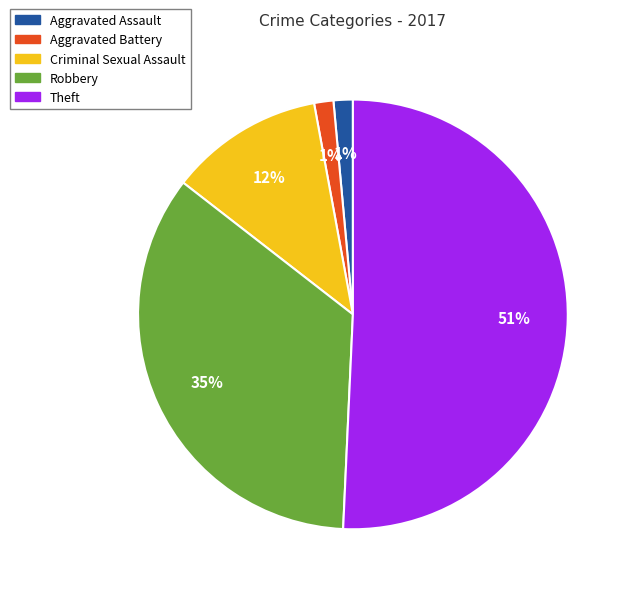

Do Theft and Criminal Sexual Assault together represent more than half of the pie?

Yes